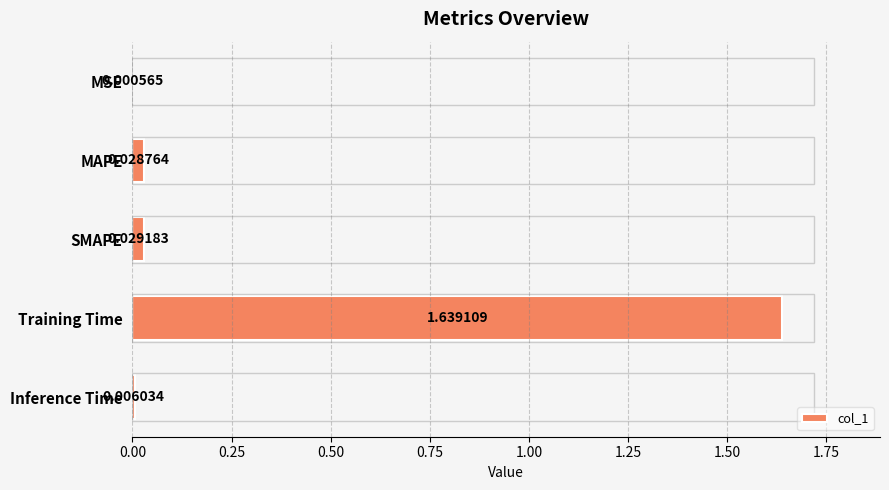

What is the change in value from Training Time to Inference Time?

-1.6